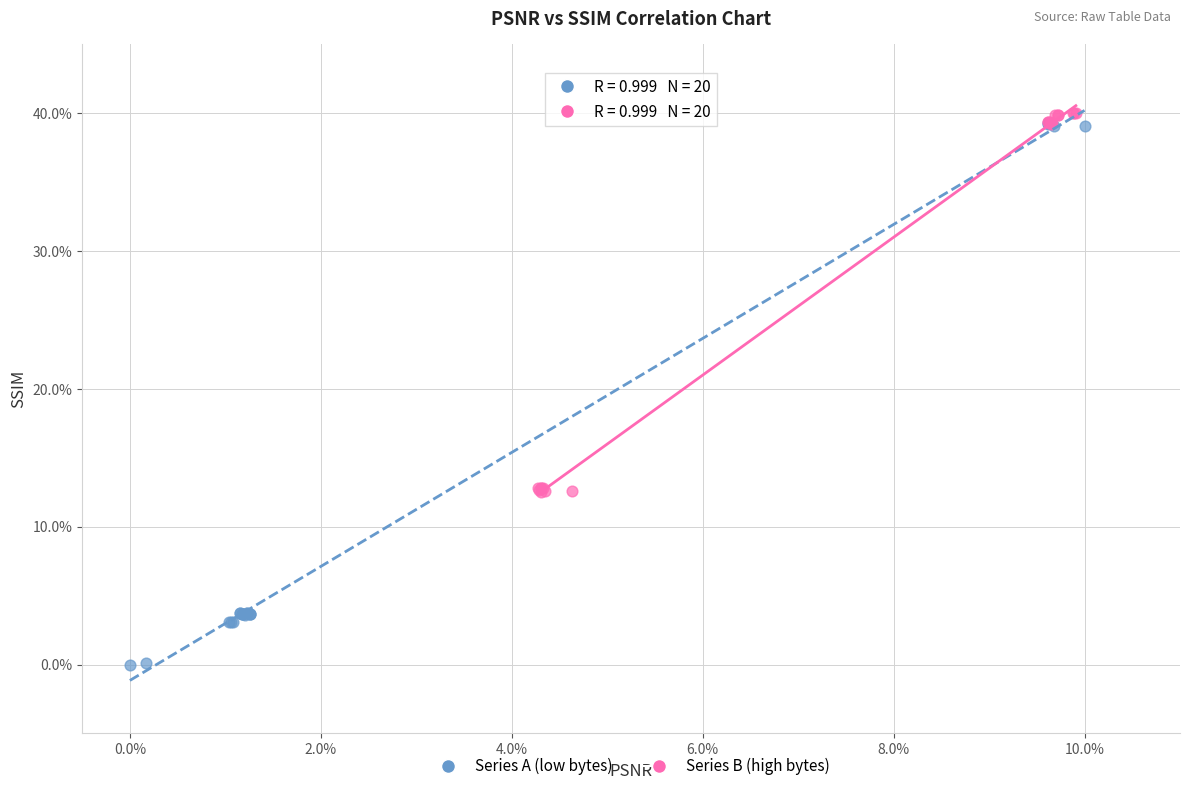

Which series reaches the minimum Y coordinate?

Series A (low bytes)